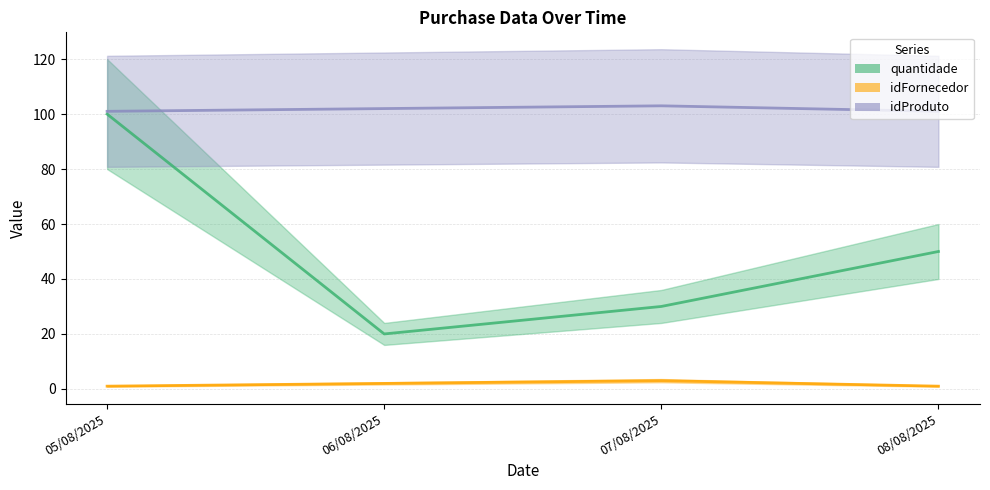

What is the total value across all series at 05/08/2025?

202